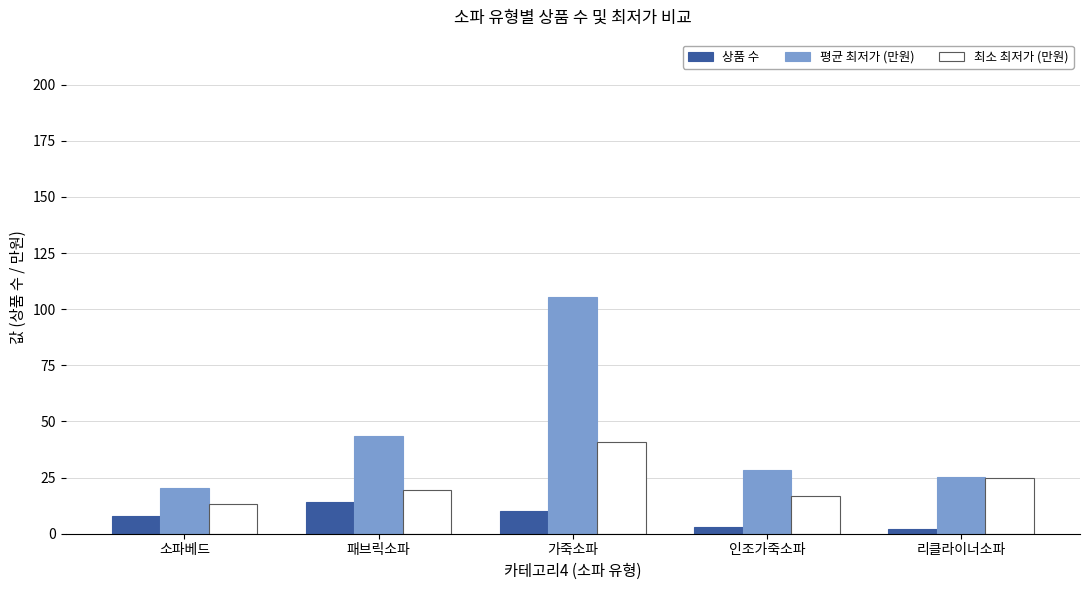

At which category does the chart reach its peak across all series?

가죽소파